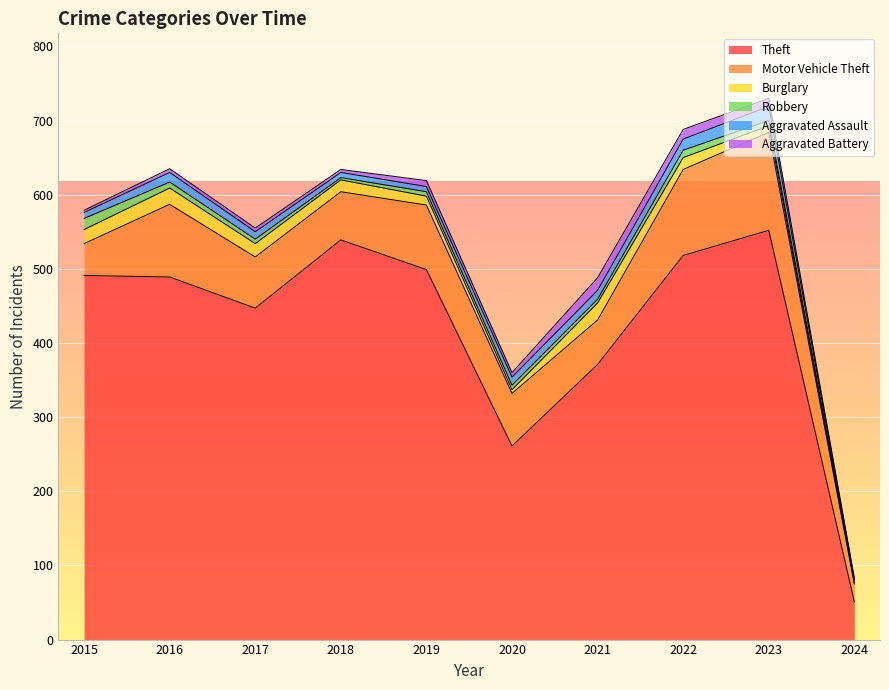

What is the average value of the Theft series?

422